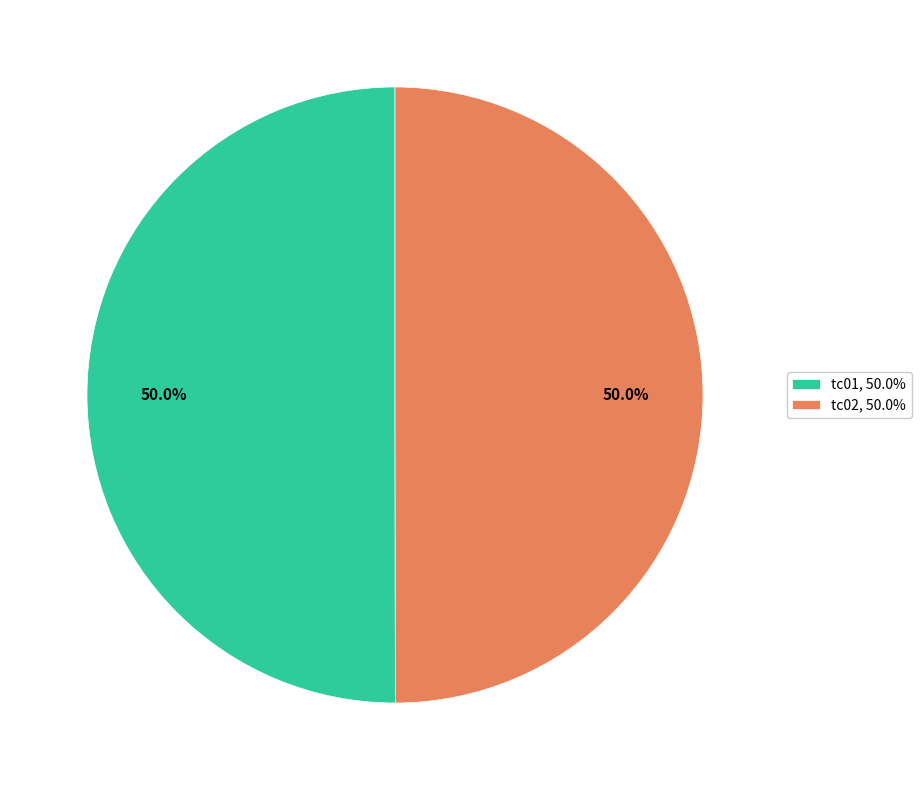

What portion of the pie excludes tc02, 50.0%?

50.0%